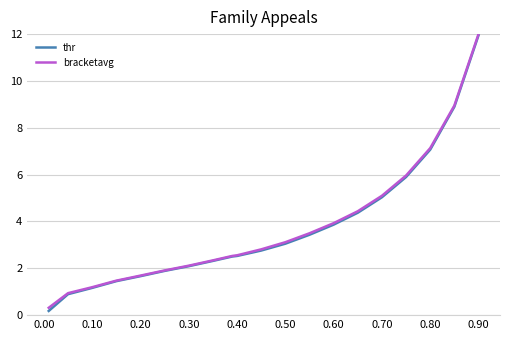

Does the chart have visible grid lines?

Yes